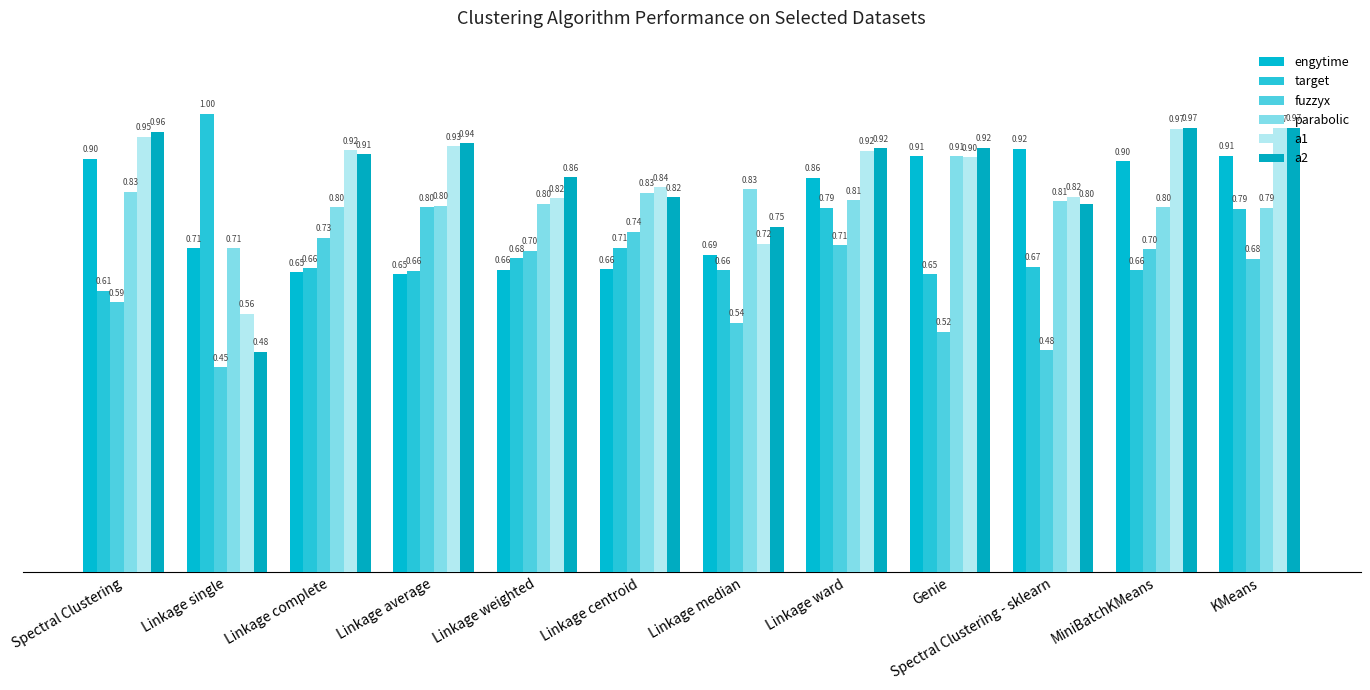

What is the value of the fuzzyx bar at the 5th from the left?

0.7